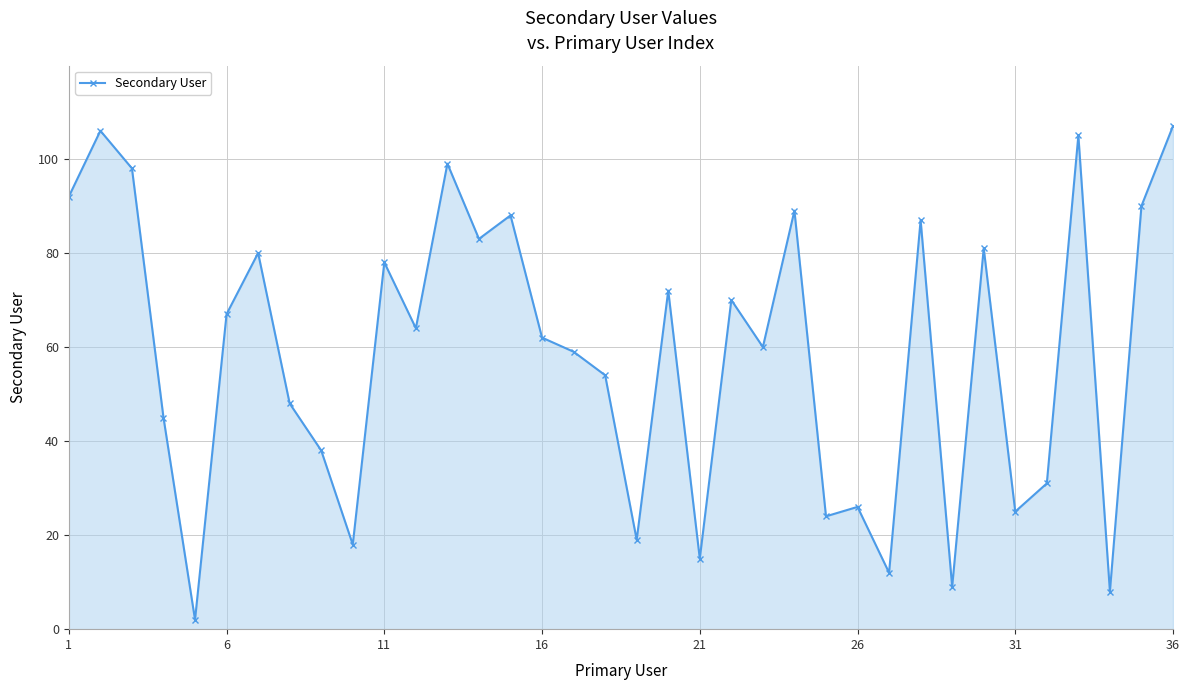

What is the greatest value displayed?

107